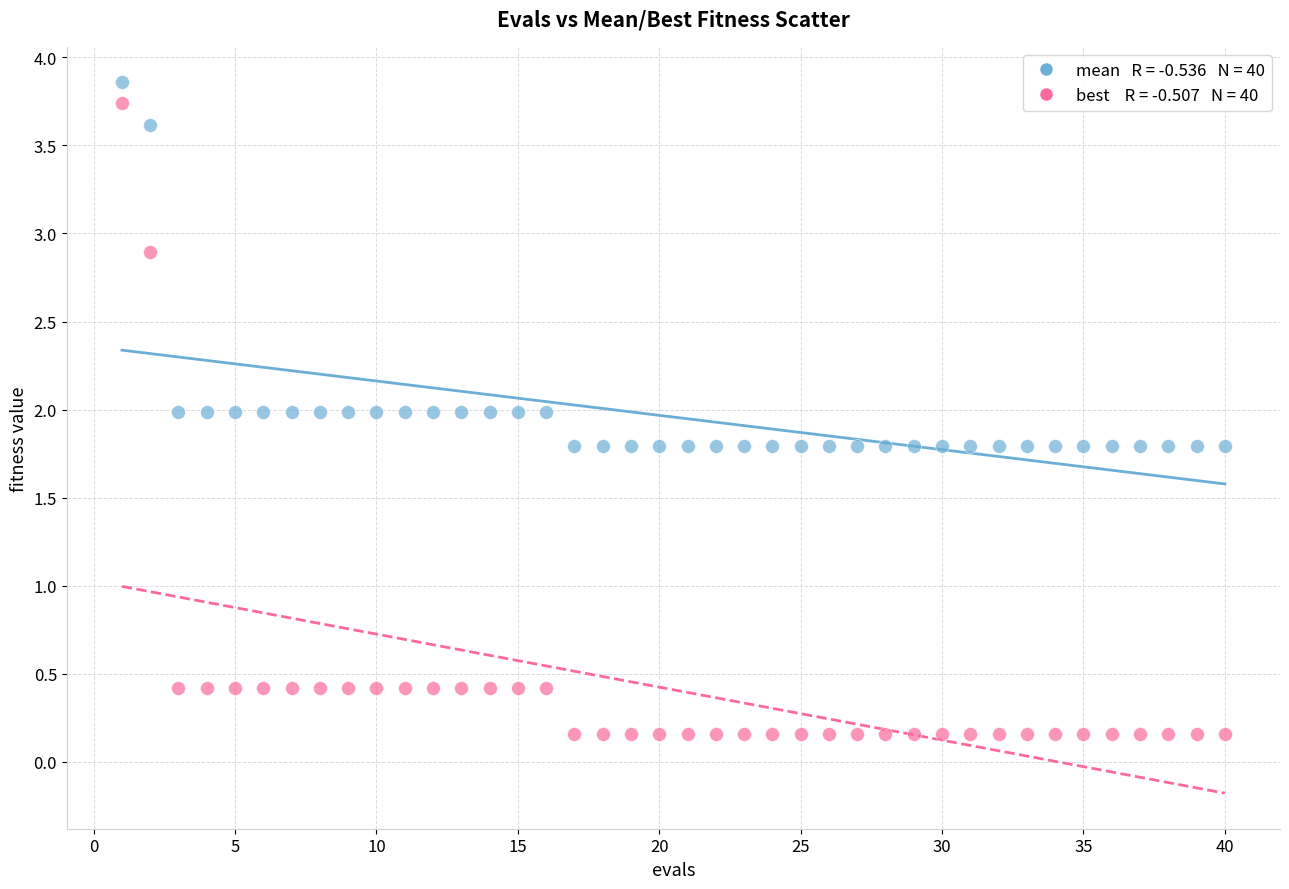

Across all data points, what is the range of X values (max minus min)?

39.0